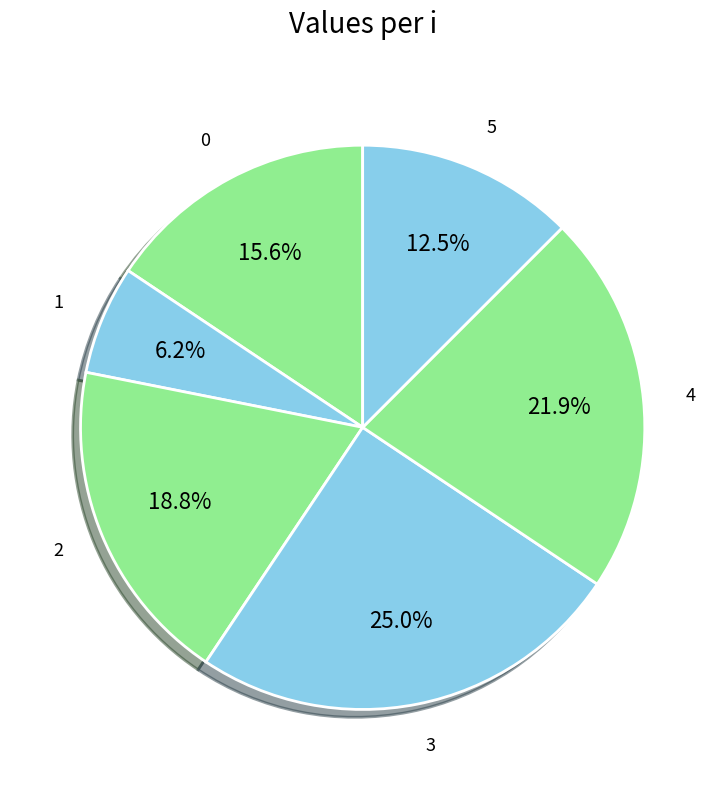

Which slice is the largest?

3